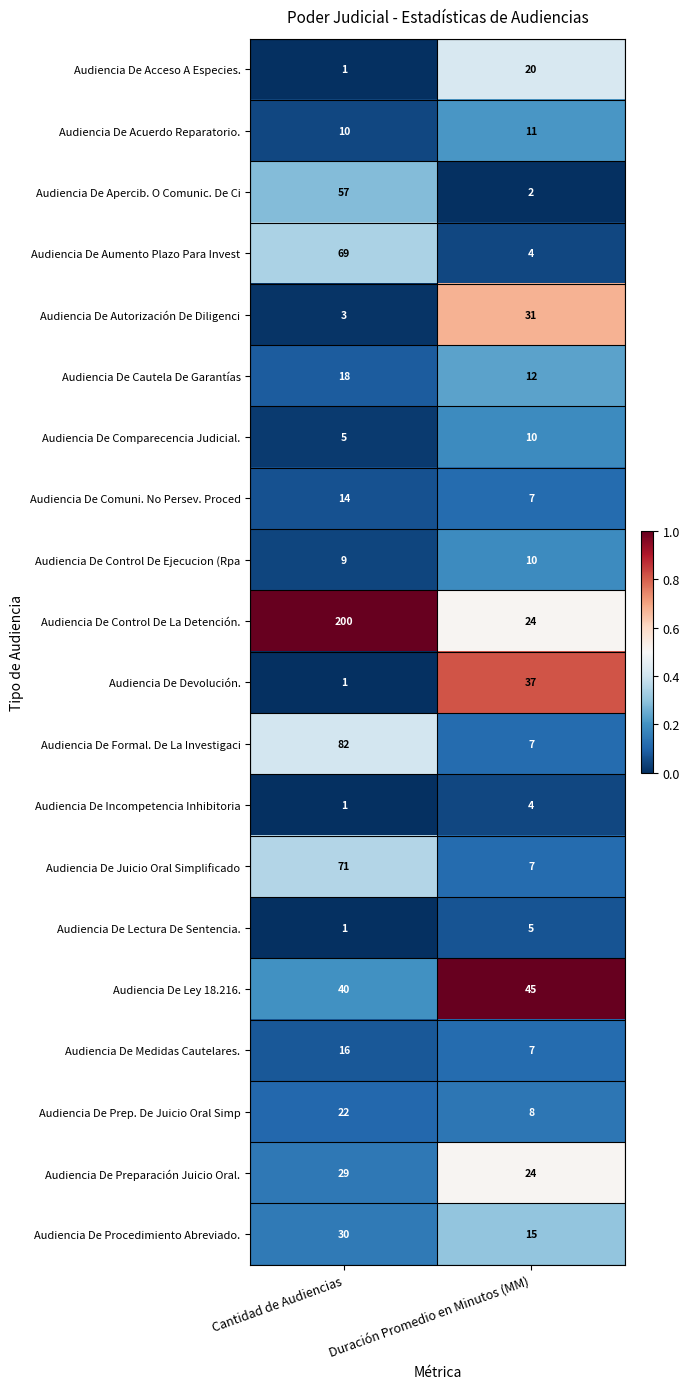

What value does the Audiencia De Prep. De Juicio Oral Simp series have at Cantidad de Audiencias, to the nearest 5?

20